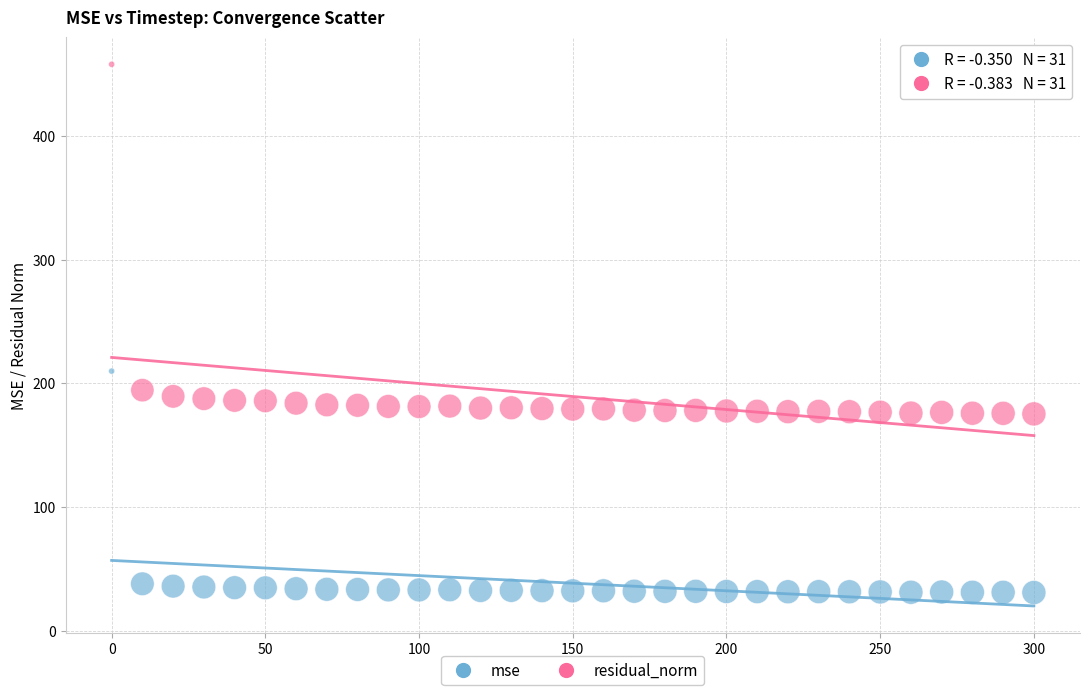

Which series contains the highest Y value?

residual_norm